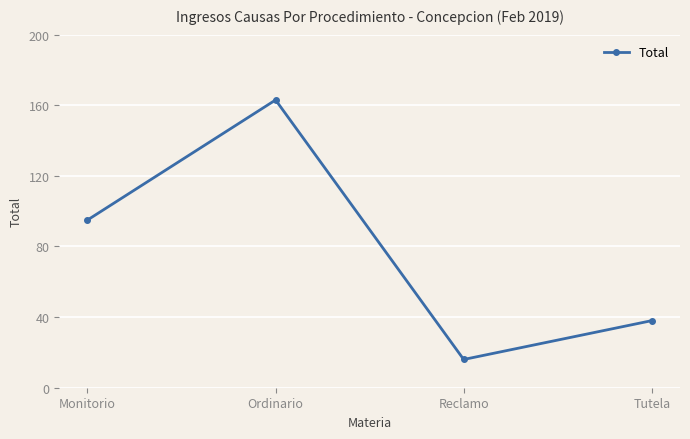

What is the difference between the second highest and minimum values?

79